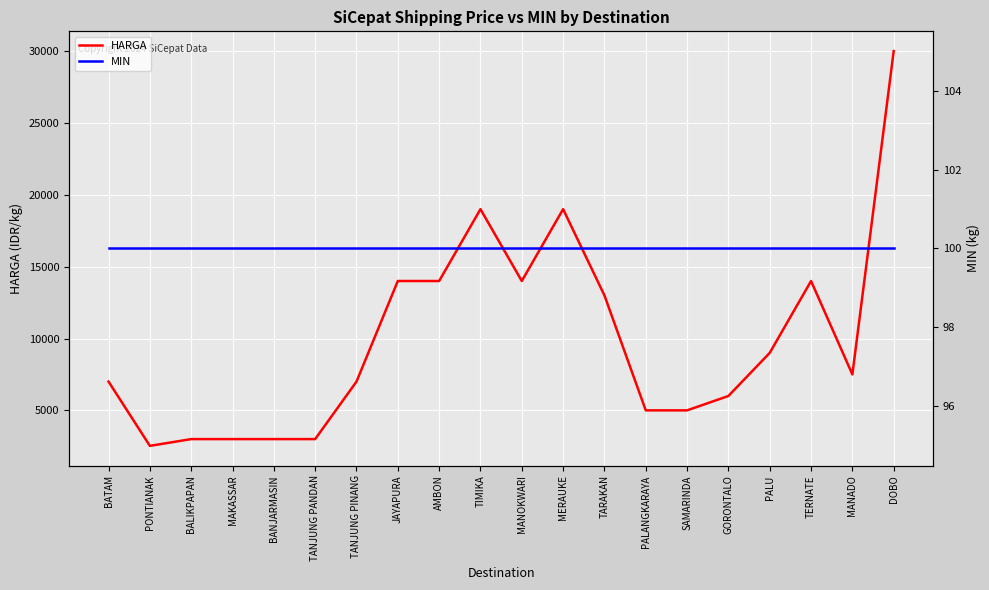

Is it true that MIN equals 100 at PONTIANAK?

True